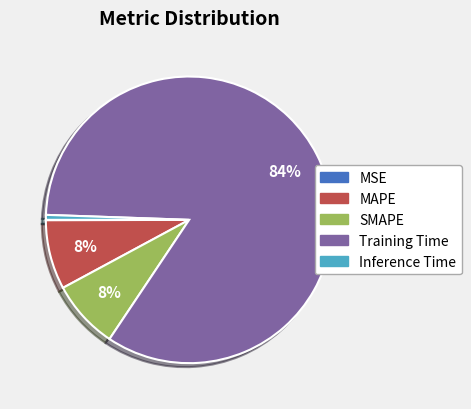

To the nearest percent, what portion does MAPE represent?

8%